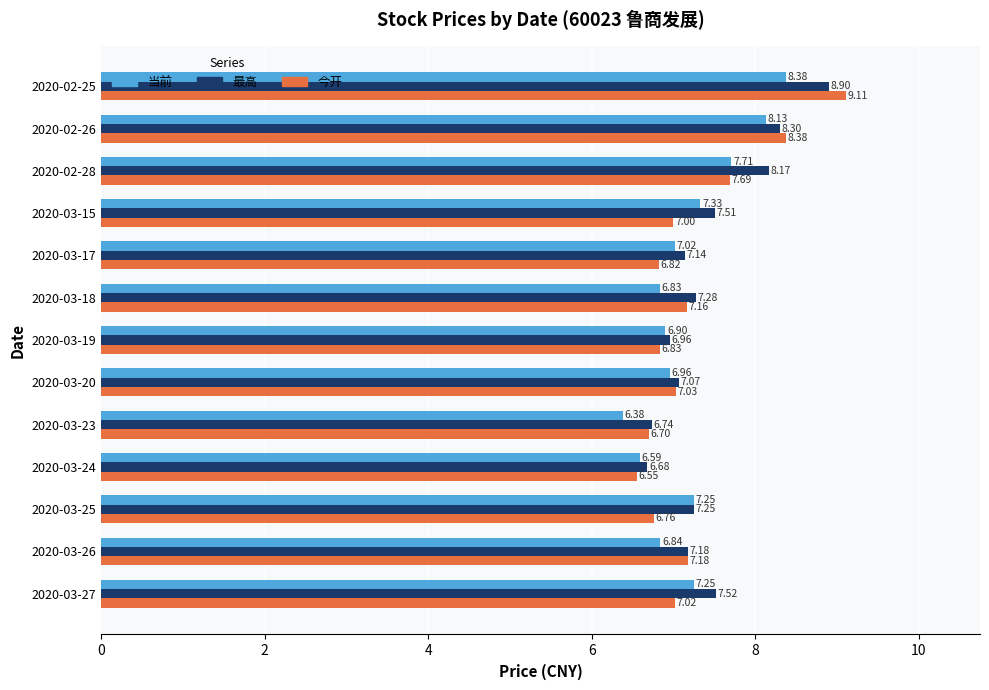

Where is 今开 nearest to the value 7?

2020-03-15